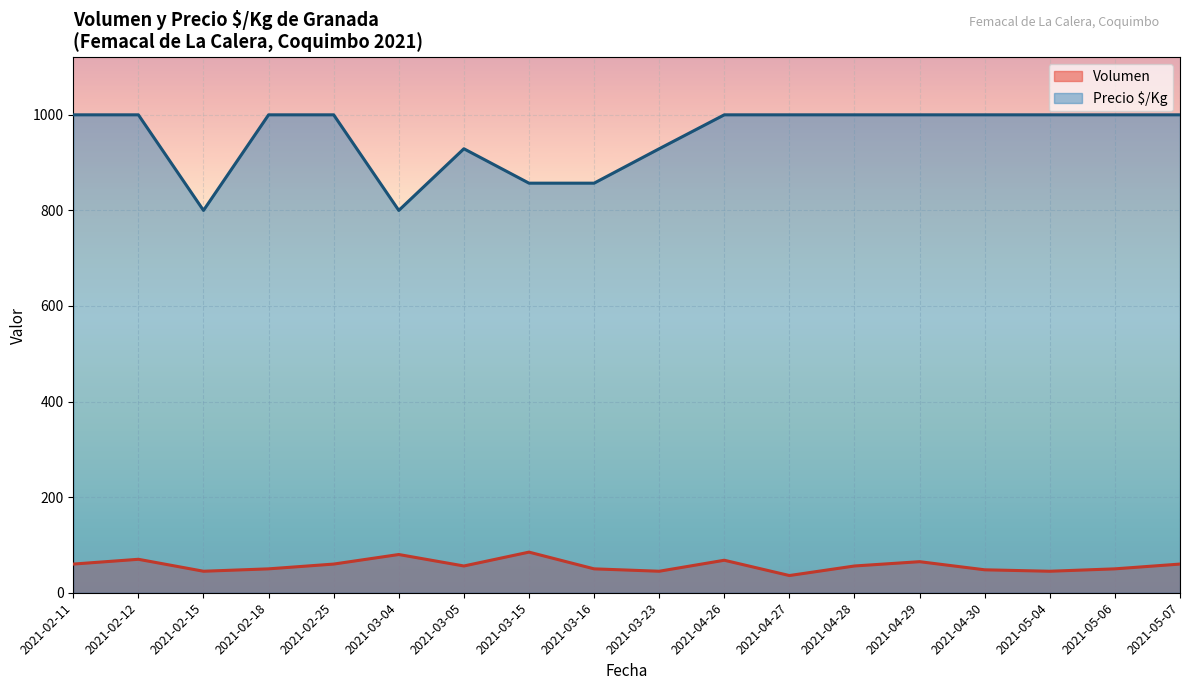

What is the lowest value of the Precio $/Kg series?

800